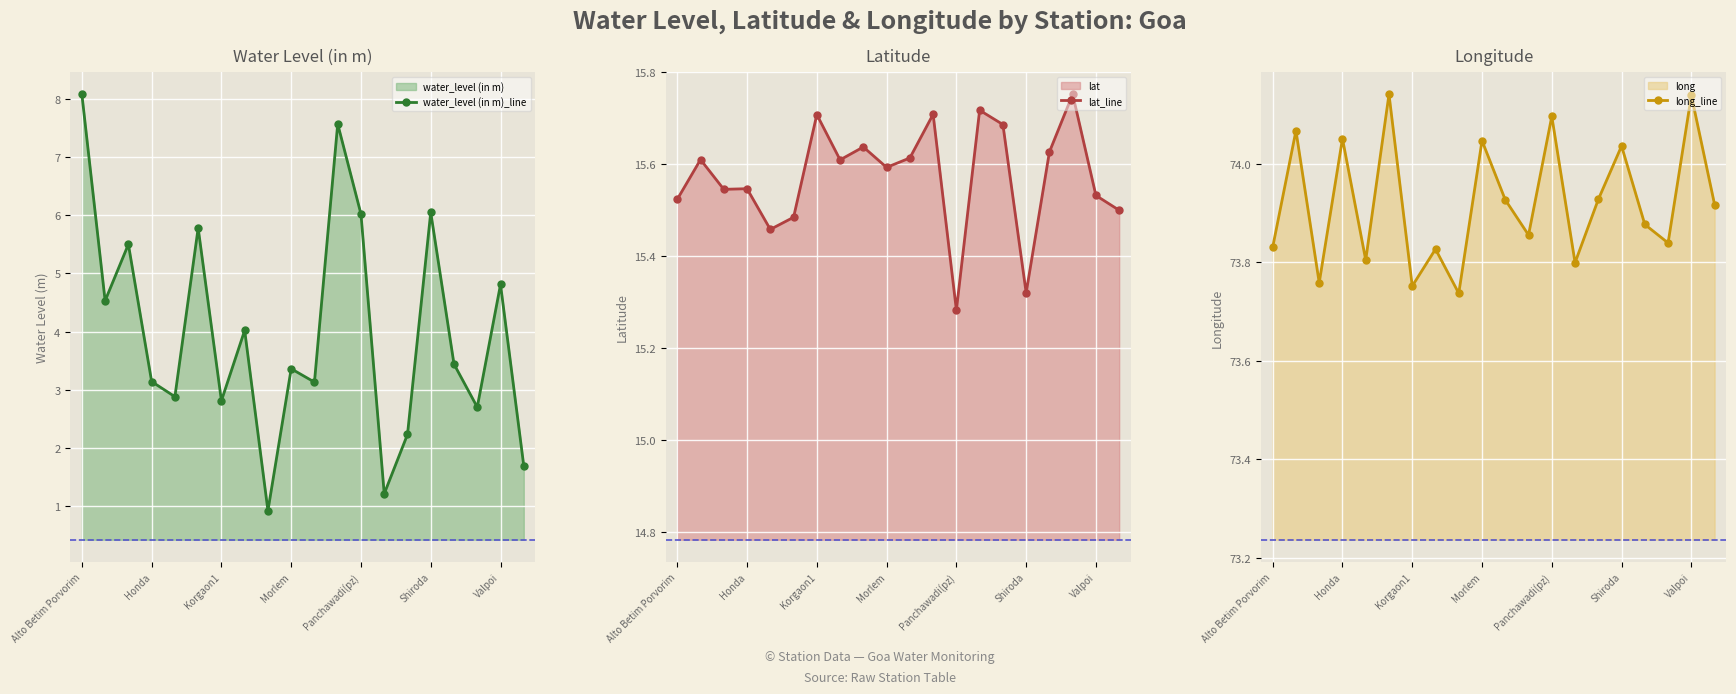

True or false: lat_line has a value of 24.1 at Panchawadi(pz).

False